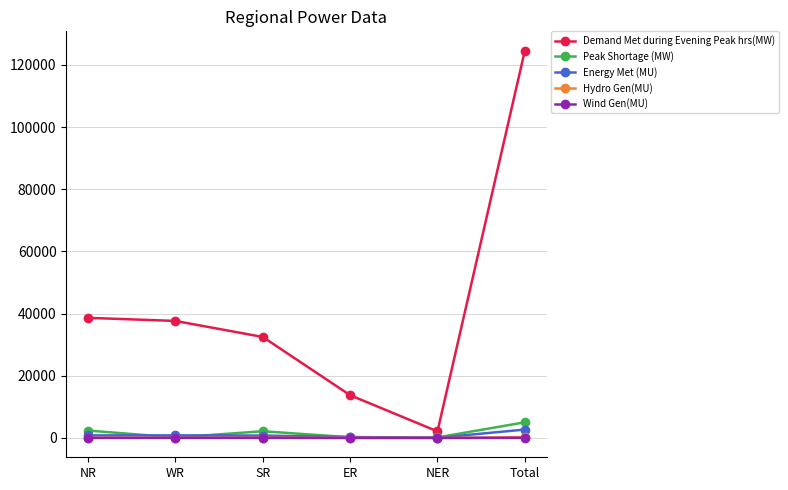

Which category has the highest value across all series?

Total